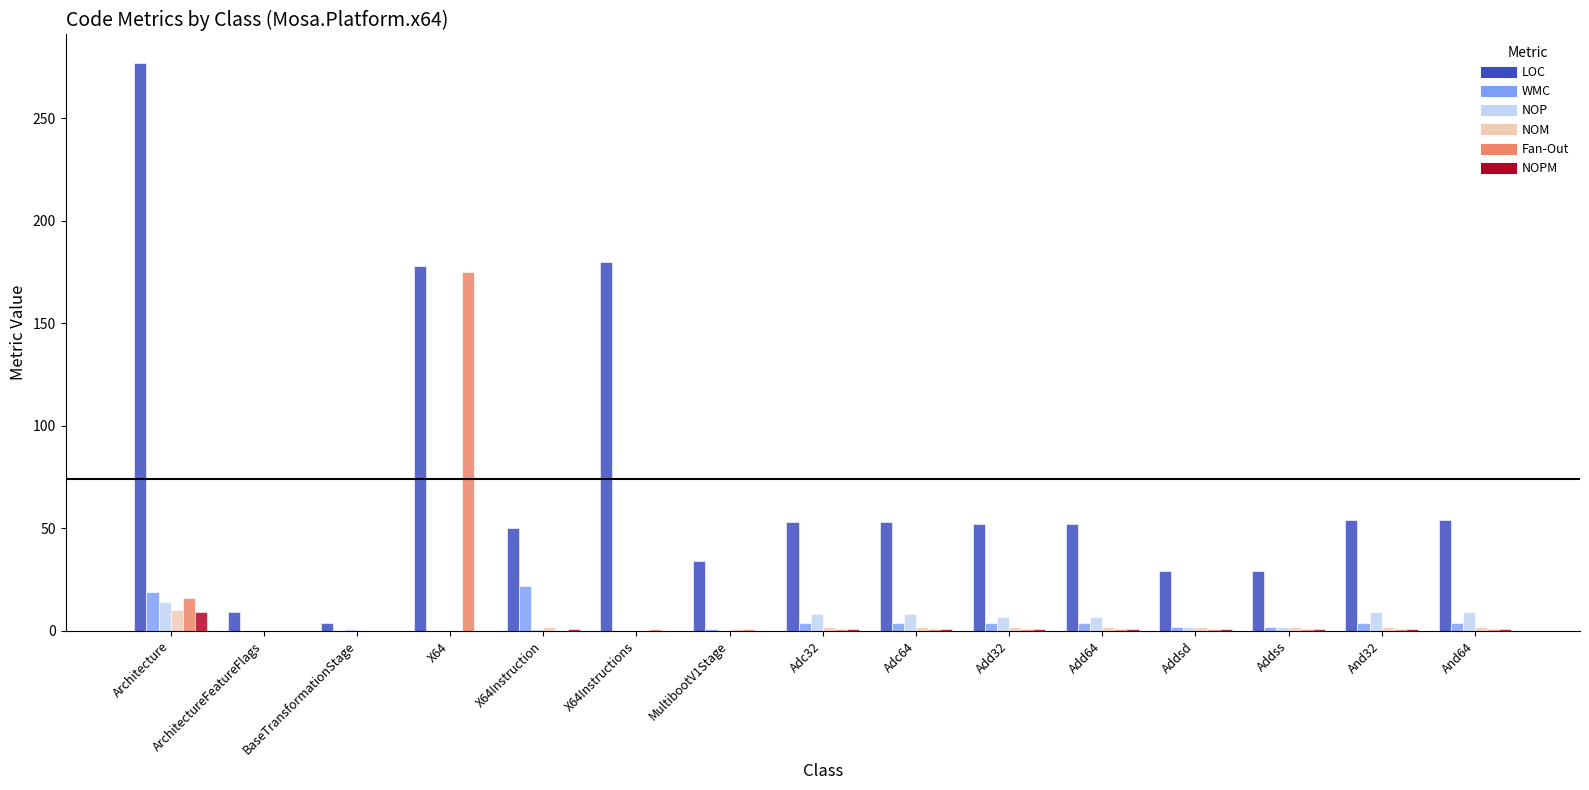

Is it true that WMC equals 19 at Architecture?

True